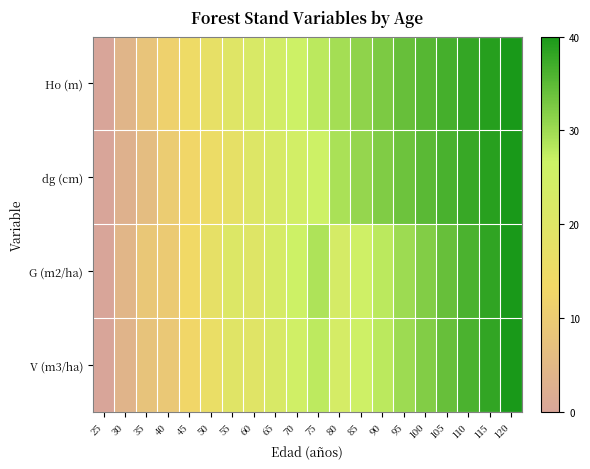

At 110, list the series in order from largest to smallest.

Ho (m), dg (cm), V (m3/ha), G (m2/ha)